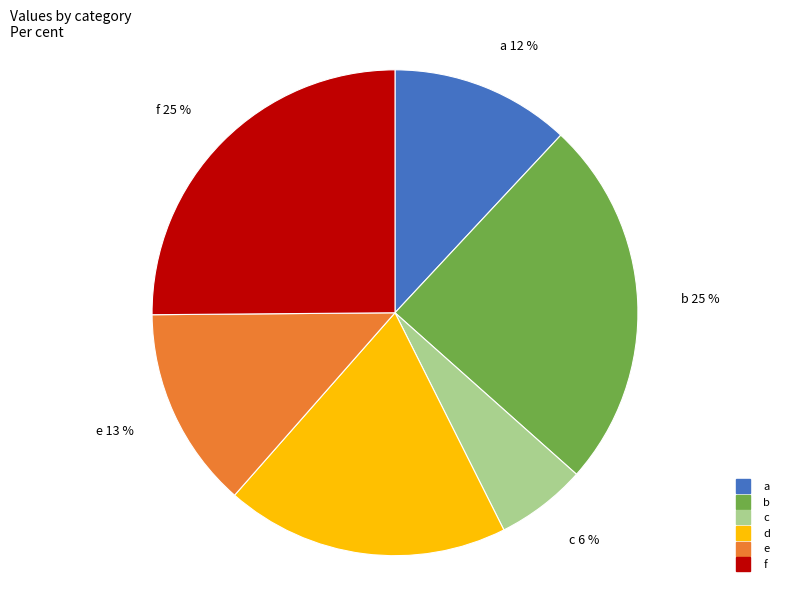

Count the number of slices in the pie.

6